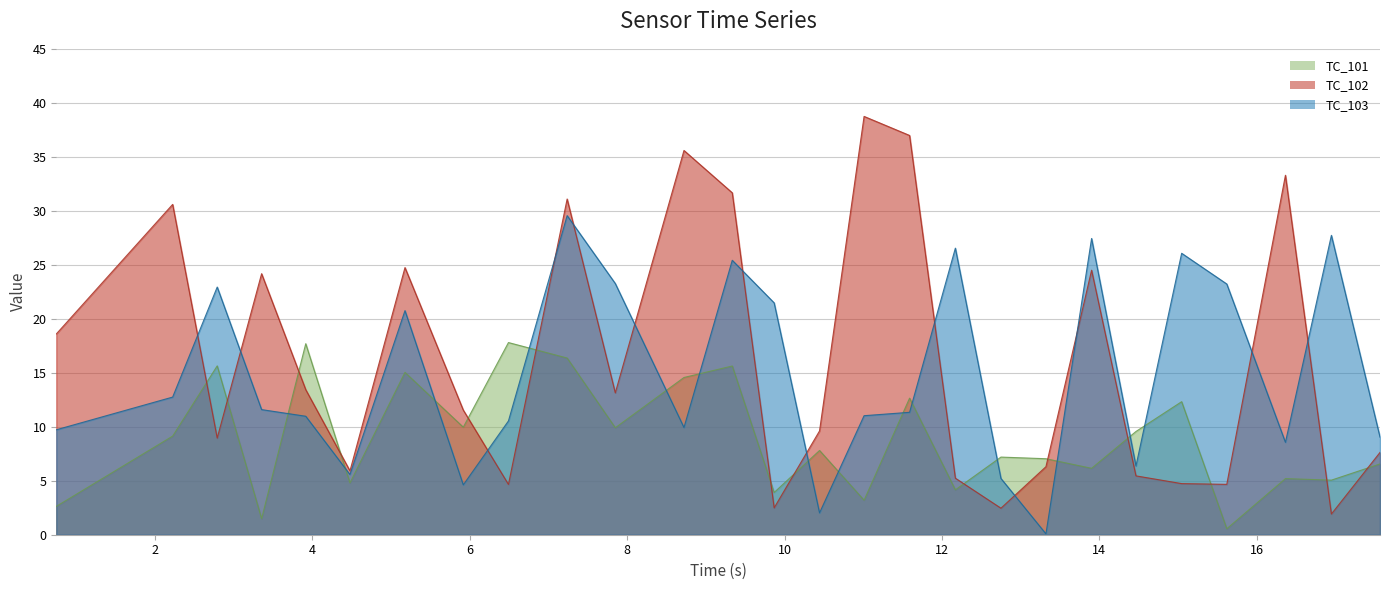

What is the difference between the maximum and minimum values in the TC_101 series?

17.2